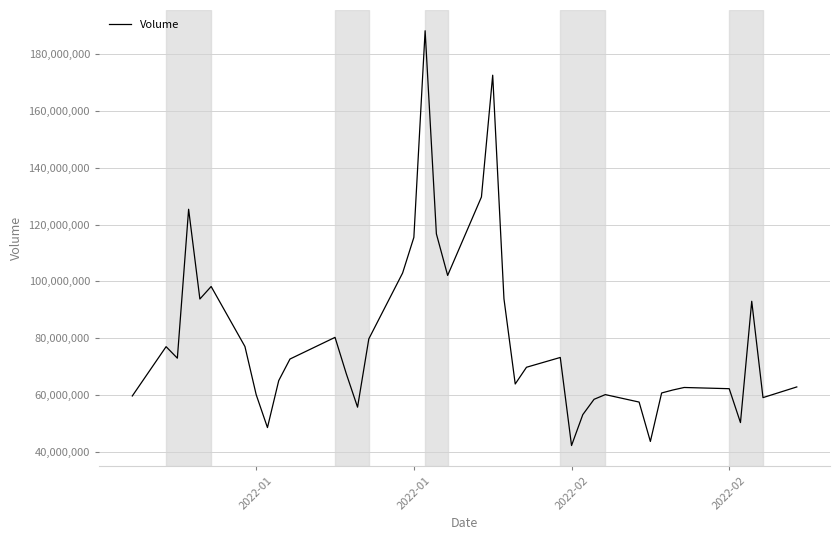

What is the greatest value displayed?

188252808